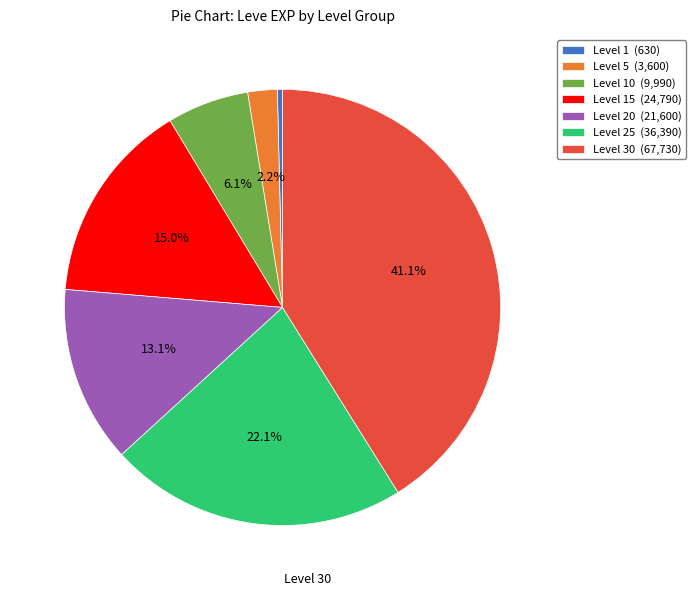

Do Level 30 (67,730) and Level 15 (24,790) together represent more than half of the pie?

Yes